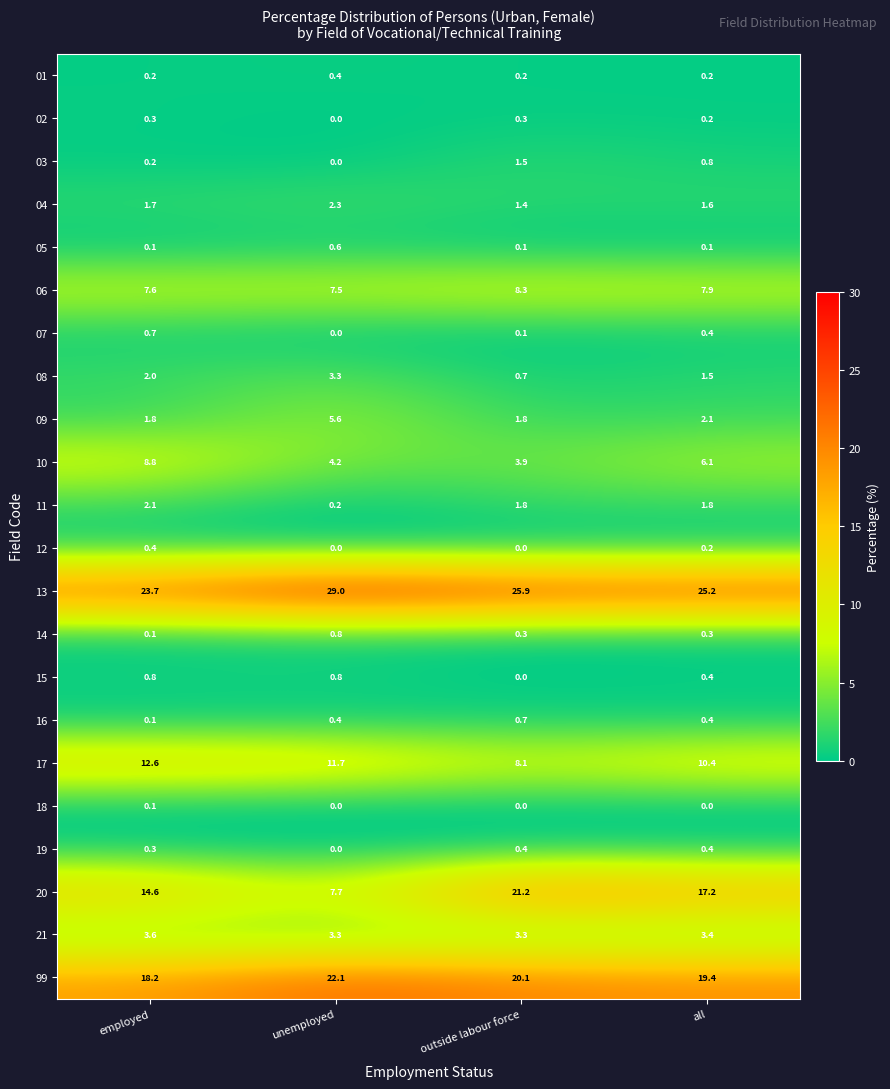

What is the maximum value shown in the chart?

29.0